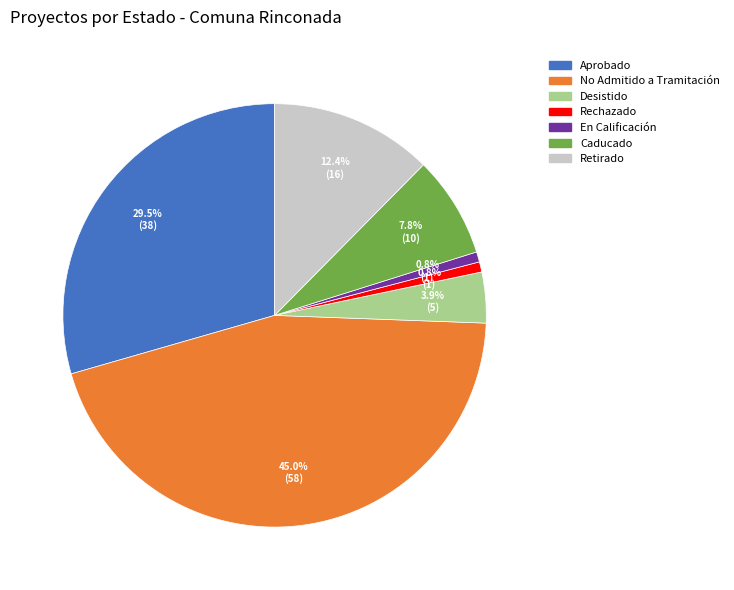

What is the largest slice in the pie chart?

No Admitido a Tramitación